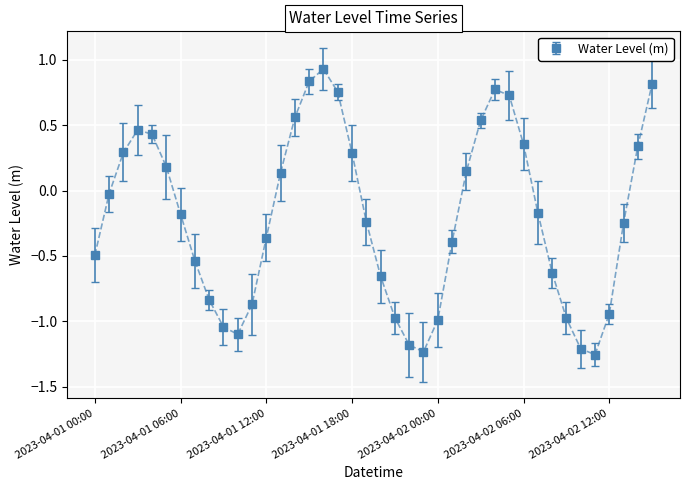

What is the sum of all values?

-8.0